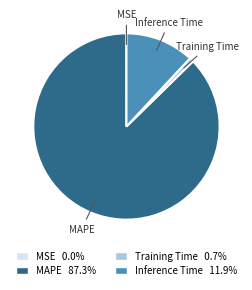

Does Inference Time 11.9% account for over 50% of the chart?

No